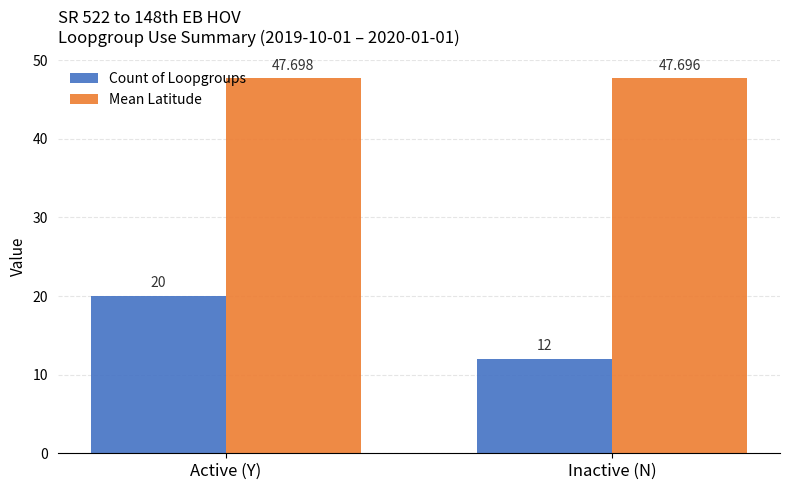

The value of Count of Loopgroups at Inactive (N) is 12.0. True or false?

True